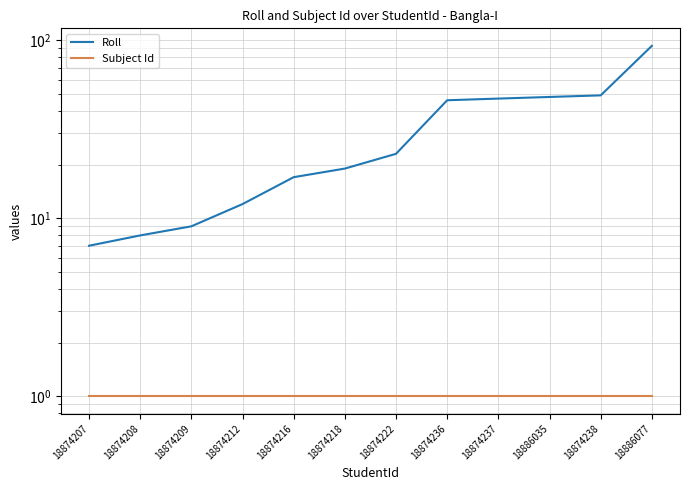

Count the number of categories in the chart.

12